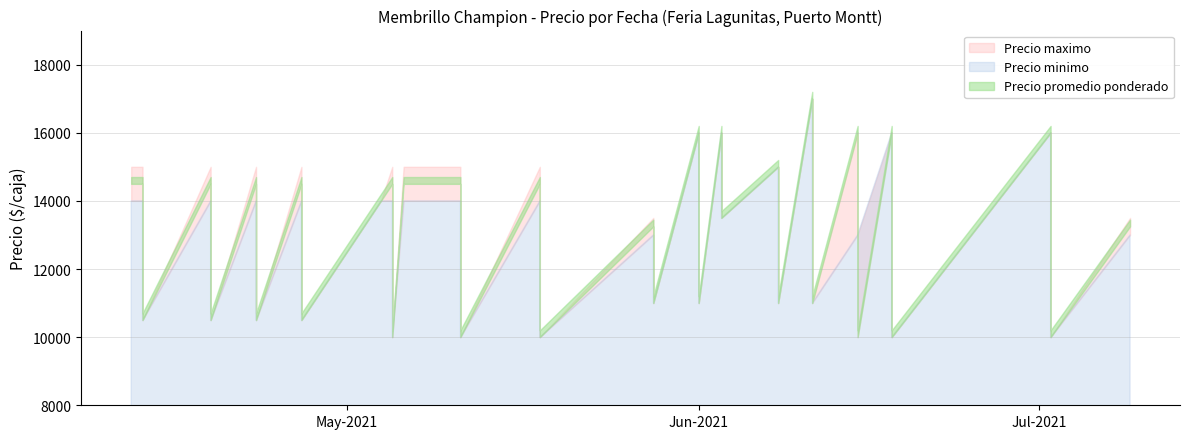

What is the sum of all Precio maximo values?

527000